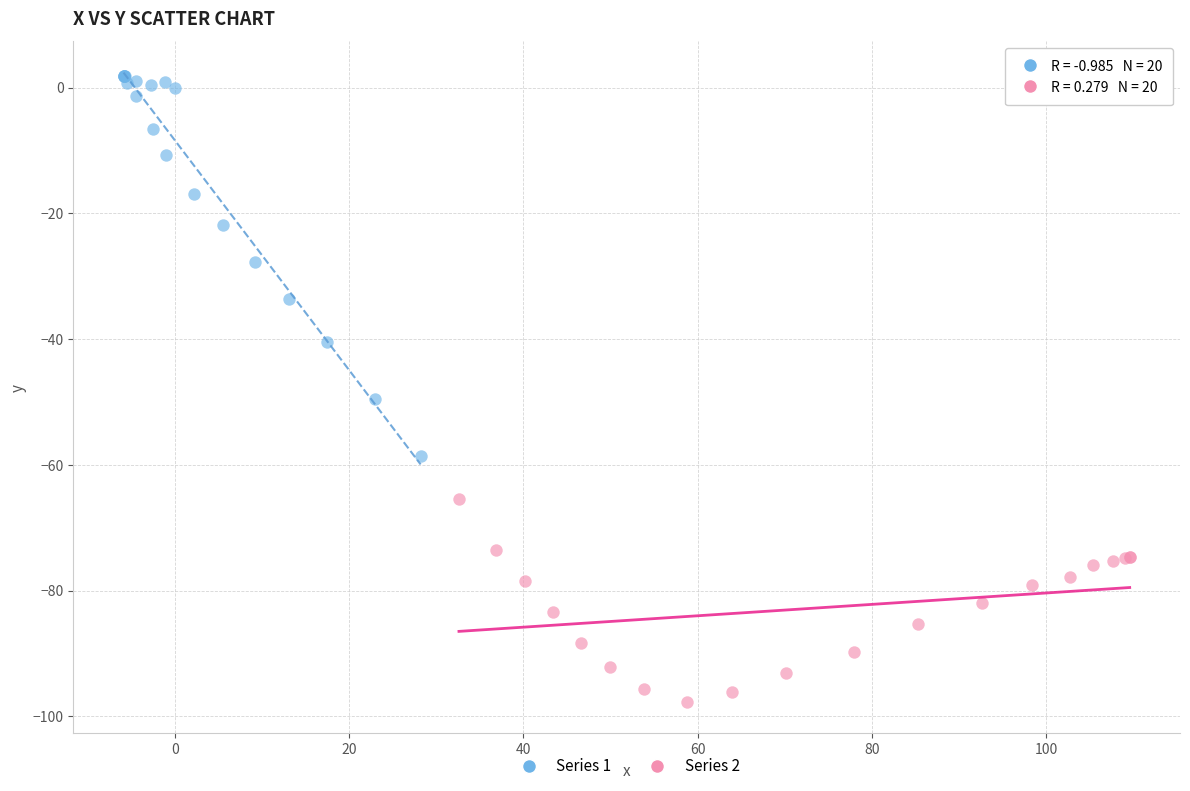

Which series reaches the maximum Y coordinate?

Series 1